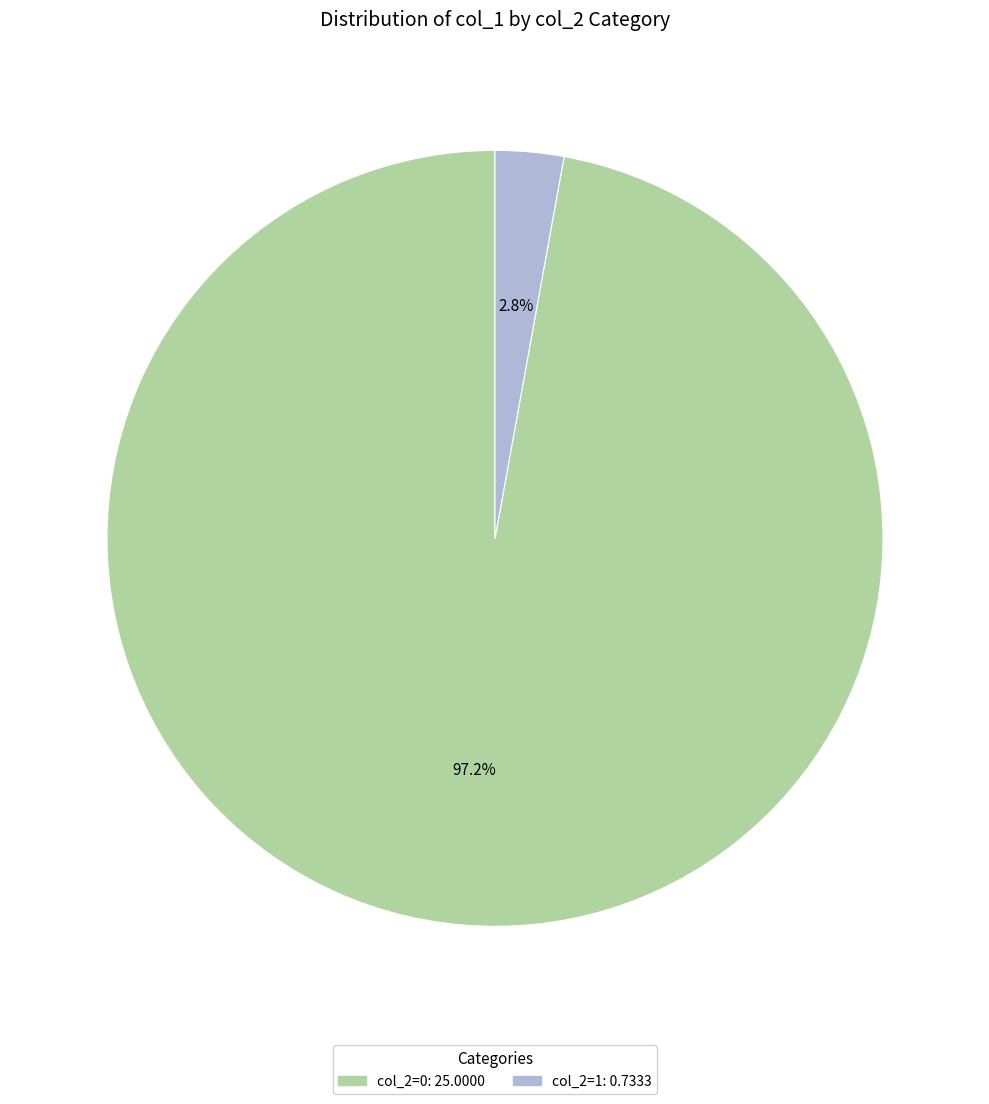

Does any single category account for the majority?

Yes